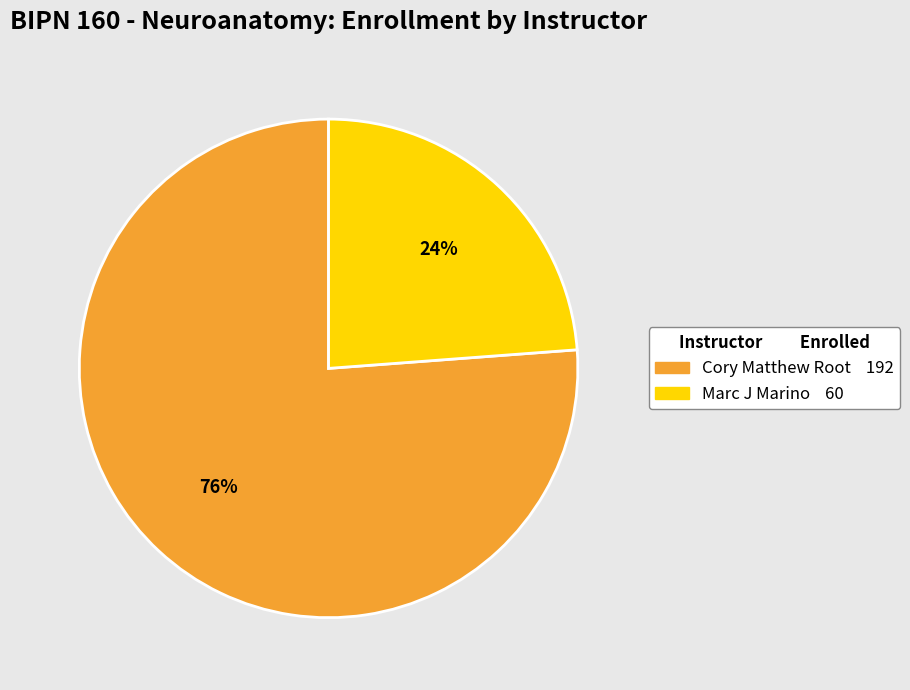

How many slices are in this pie chart?

2